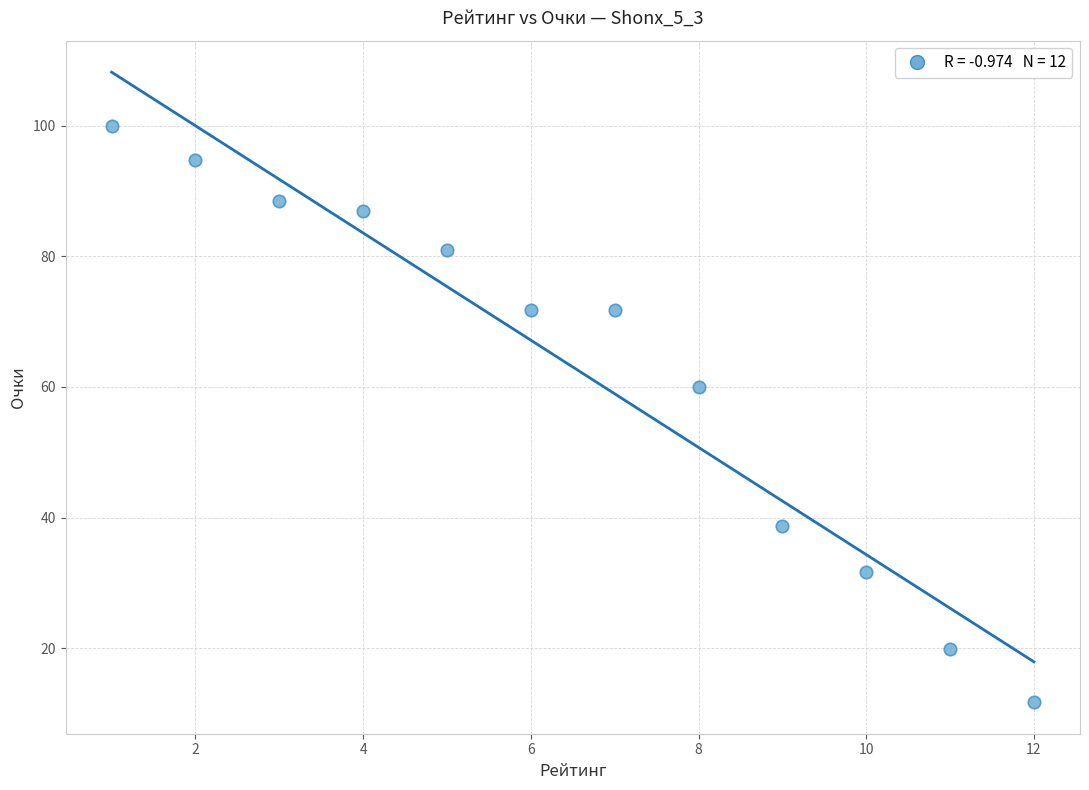

What is the range of X values (max minus min)?

11.0